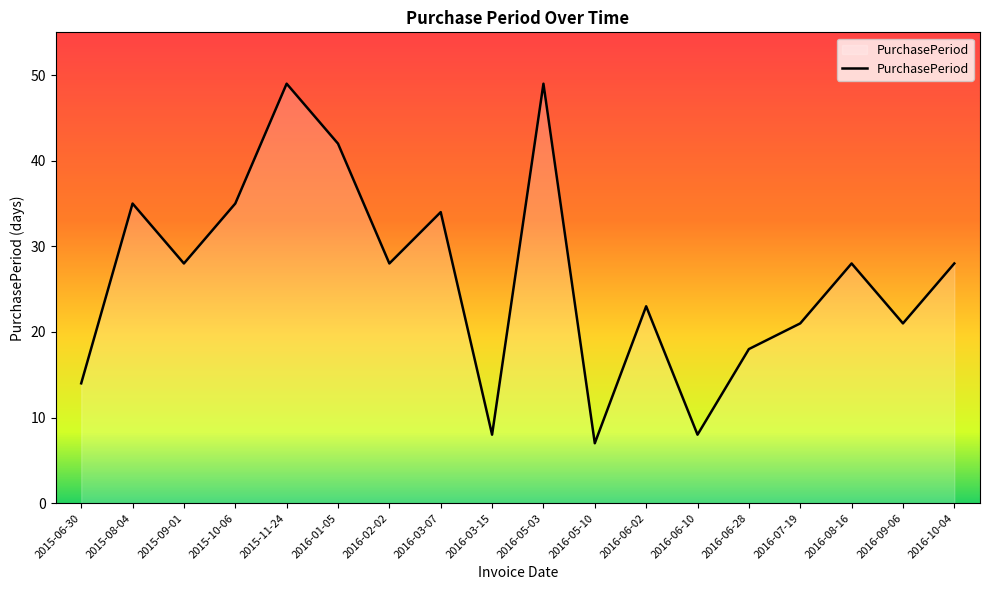

What is the average value?

26